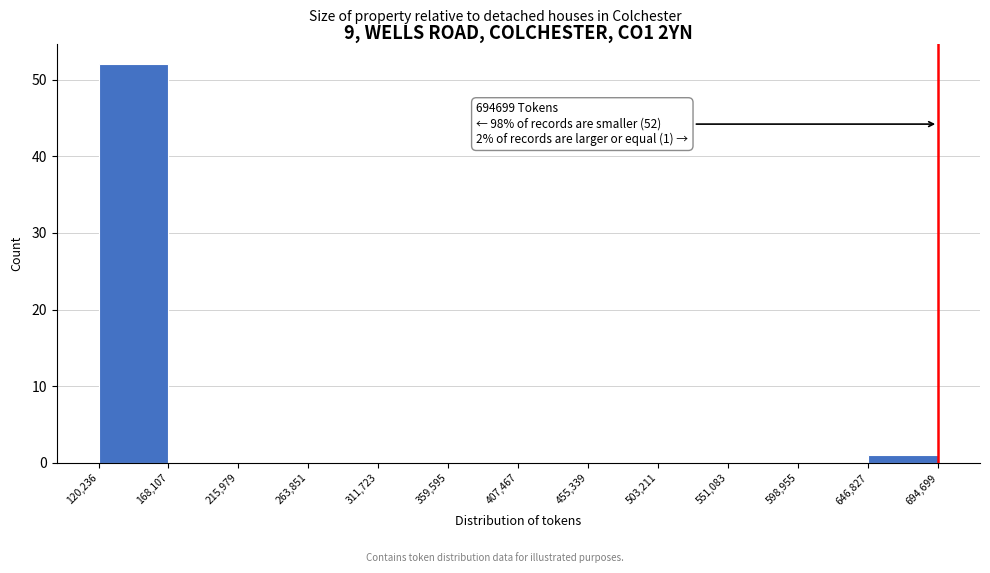

Over which range of the x-axis is the bar tallest?

120,236 to 168,107